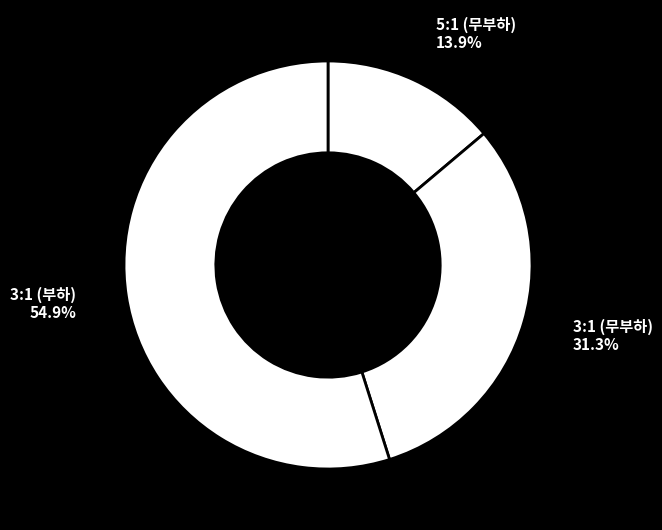

What is the ratio of the value at 3:1 (부하) to the value at 3:1 (무부하)?

1.8